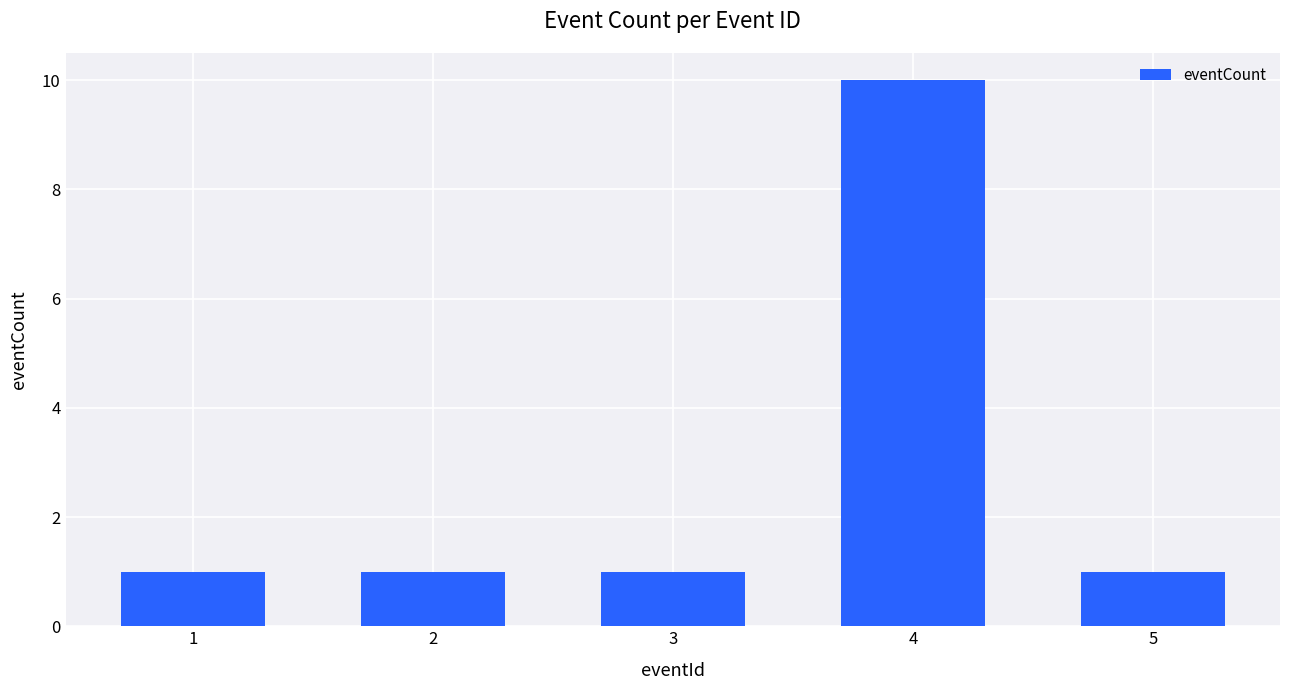

Reading left to right, list all the values displayed in this chart.

1	1	1	10	1